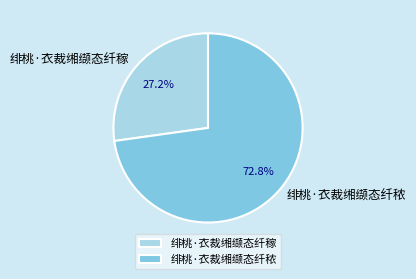

Is there a majority slice in this chart?

Yes